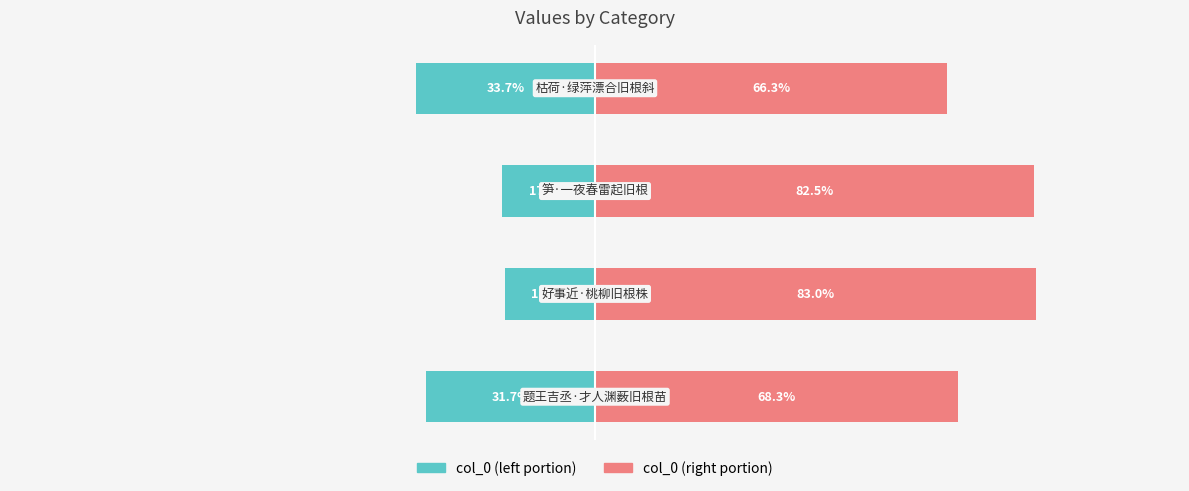

What is the value of the col_0 (right) bar at the 2nd from the left?

83.0